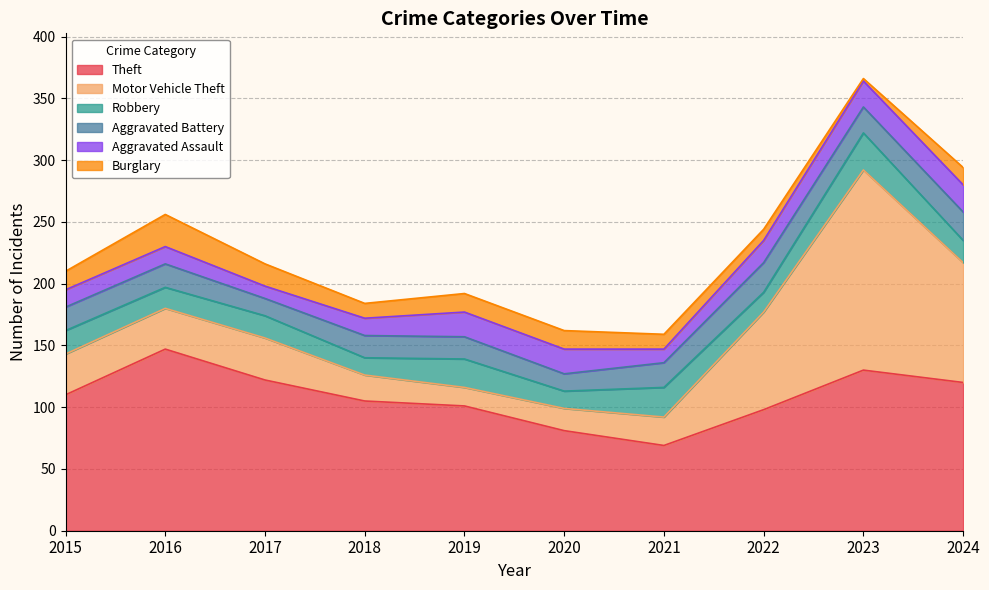

Between 2016 and 2020, which series saw the biggest shift?

Theft